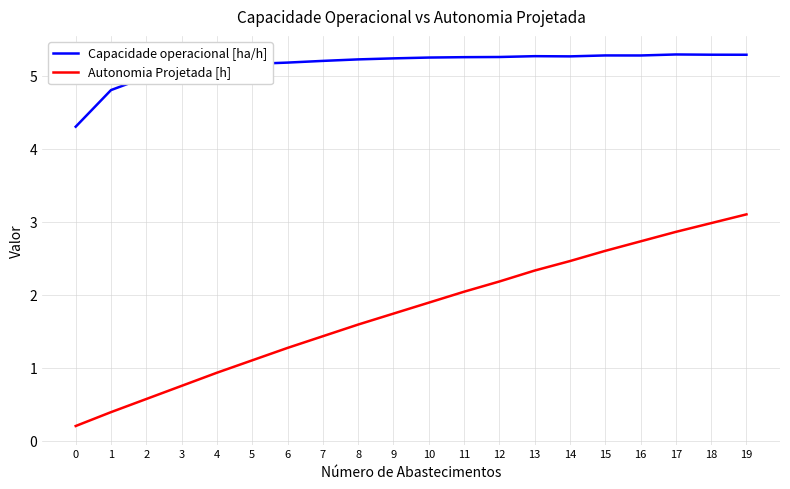

What is the maximum value shown in the chart?

5.3